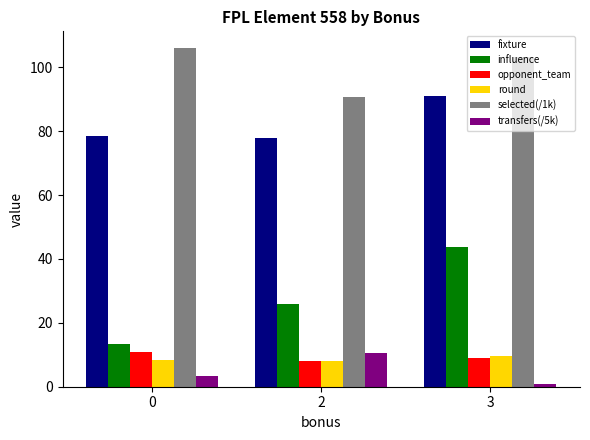

What is the difference between the influence values at 0 and 3?

30.1